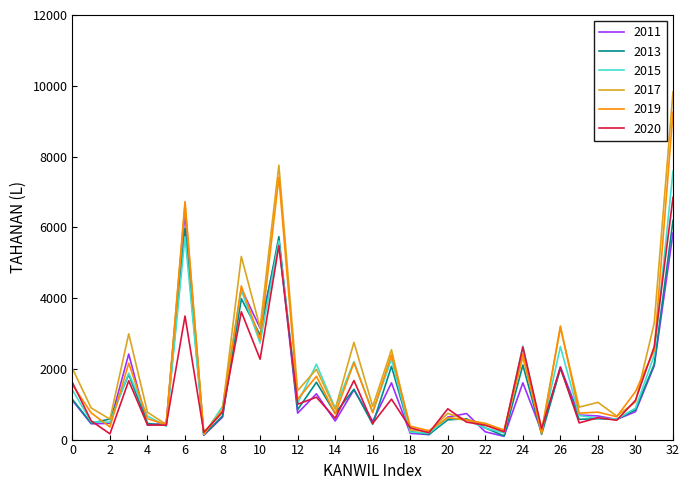

What is the greatest value displayed?

9831